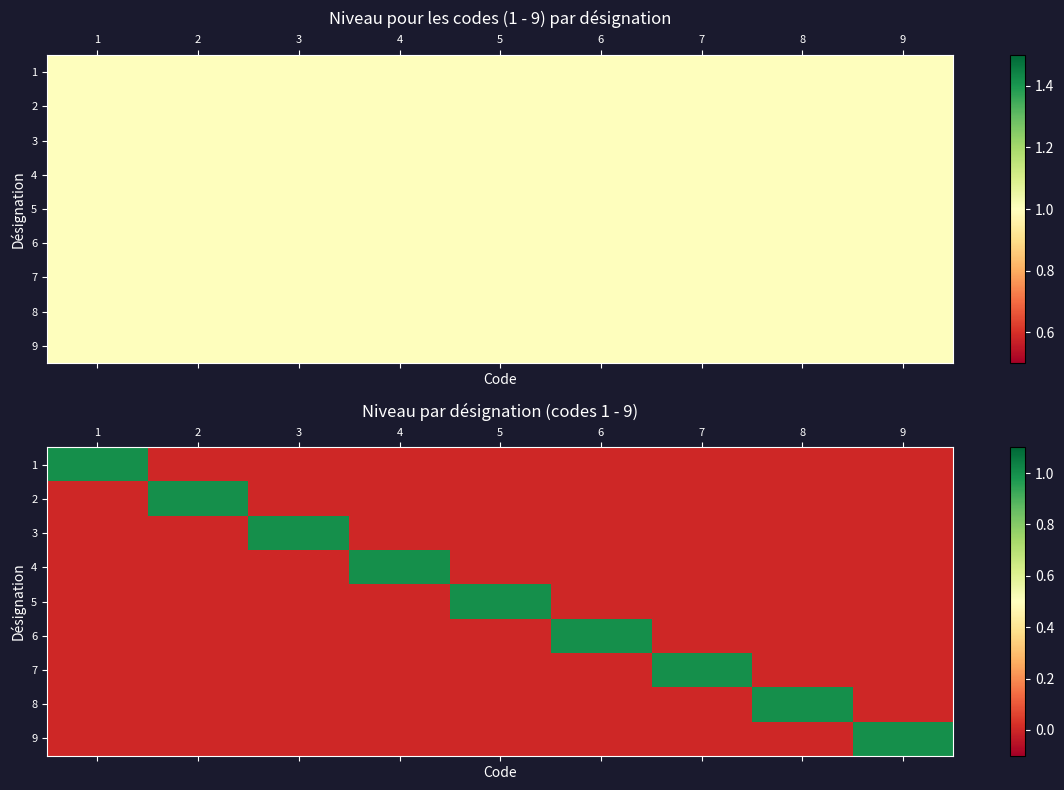

The value of 9 at 5 is 0. True or false?

True